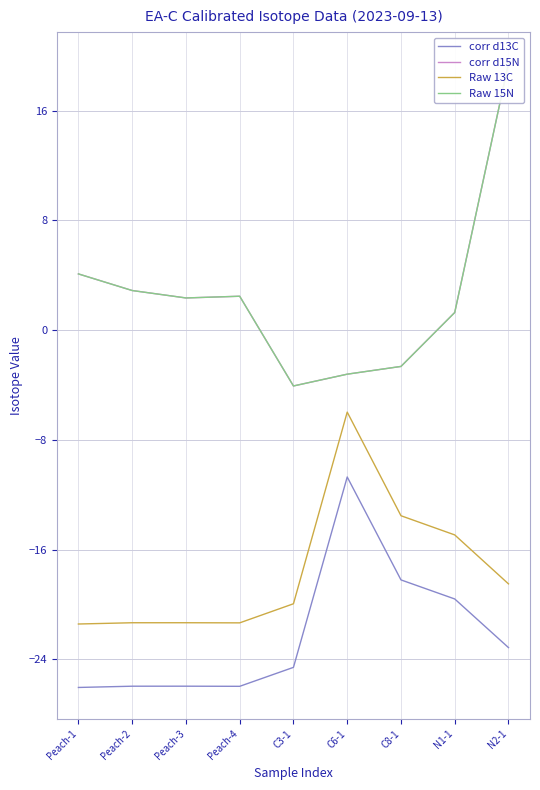

What is the highest value of the corr d13C series?

-10.7